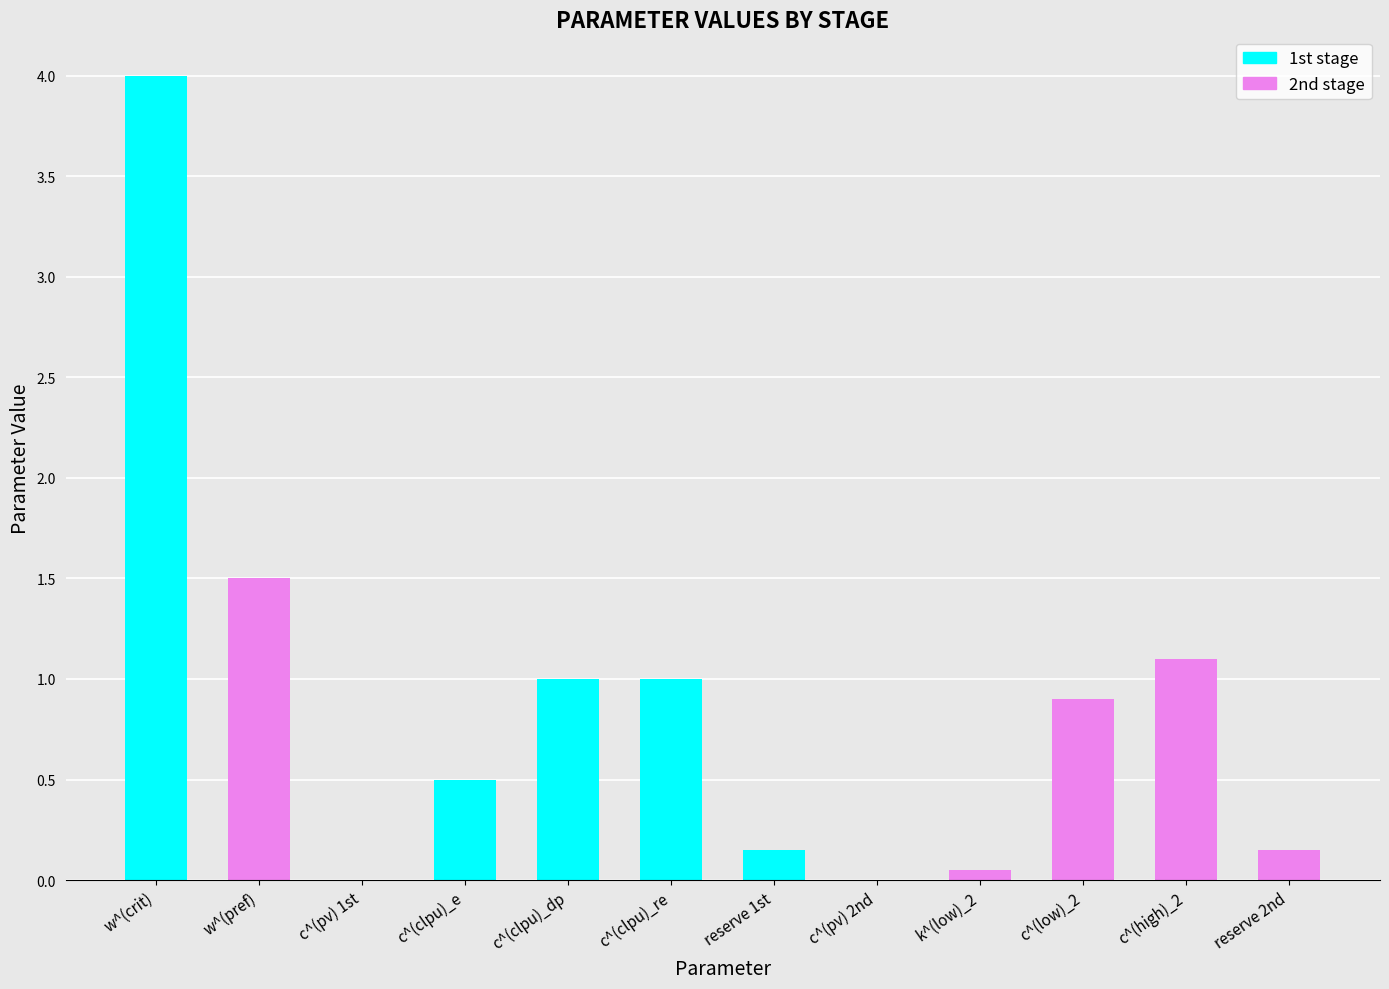

True or false: the data shows 1.0 at c^(clpu)_dp.

True